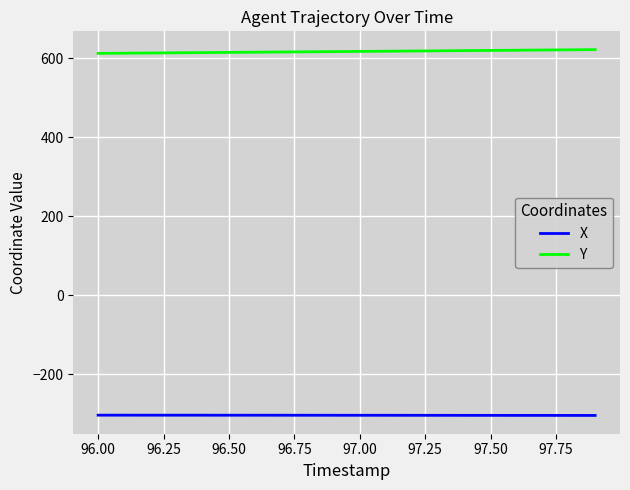

True or false: X and Y intersect in this chart.

False